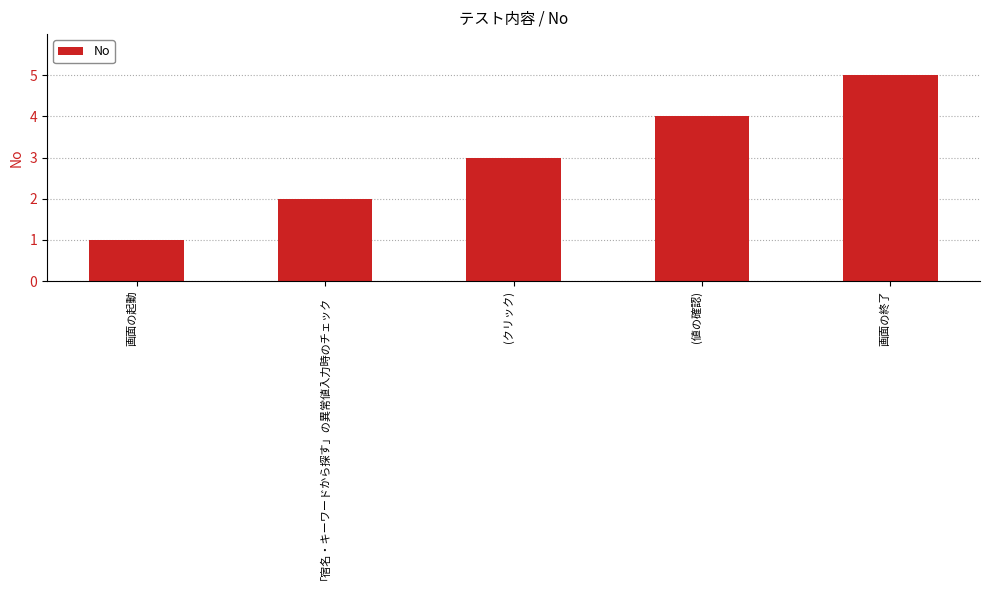

What is the change in value from 「宿名・キーワードから探す」の異常値入力時のチェック to (クリック)?

+1